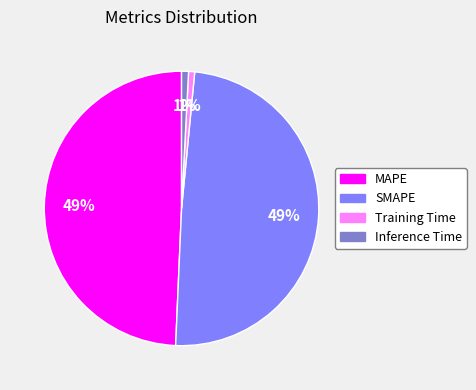

Between Inference Time and SMAPE, which is larger?

SMAPE